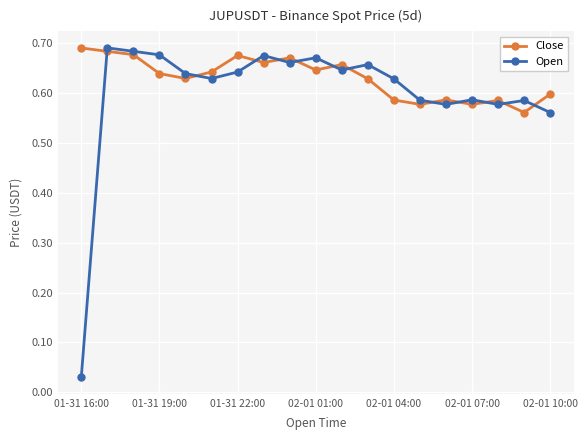

How many data points does each series have?

19